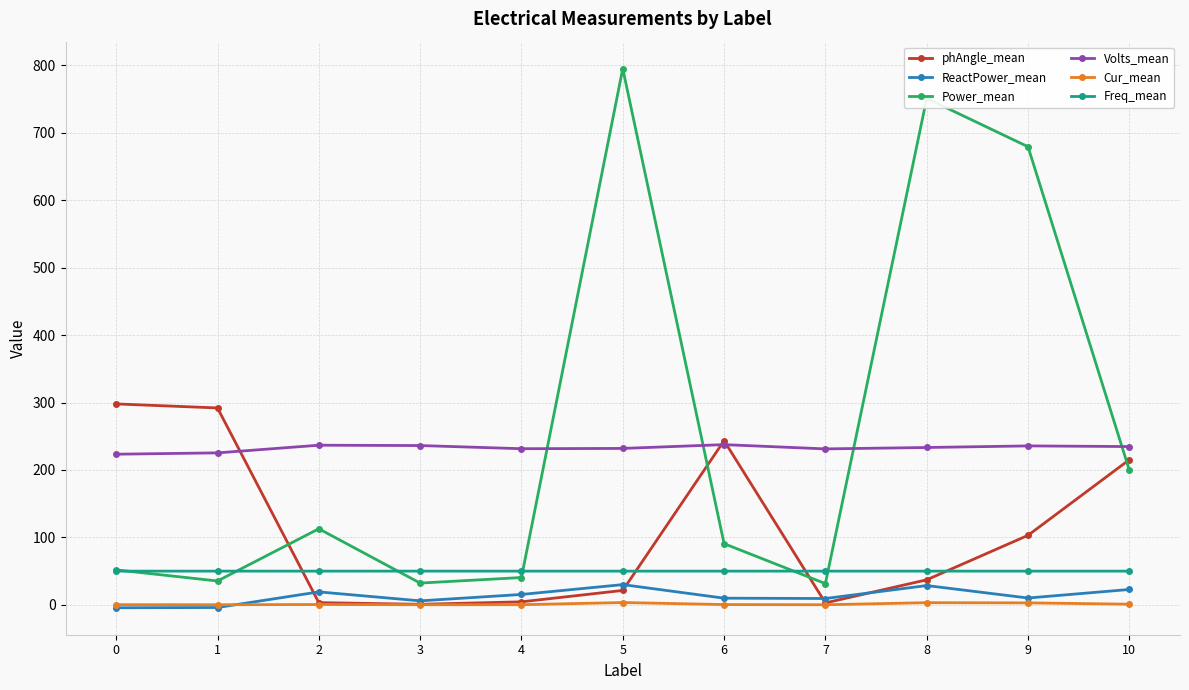

Which series has the largest total across all categories?

Power_mean